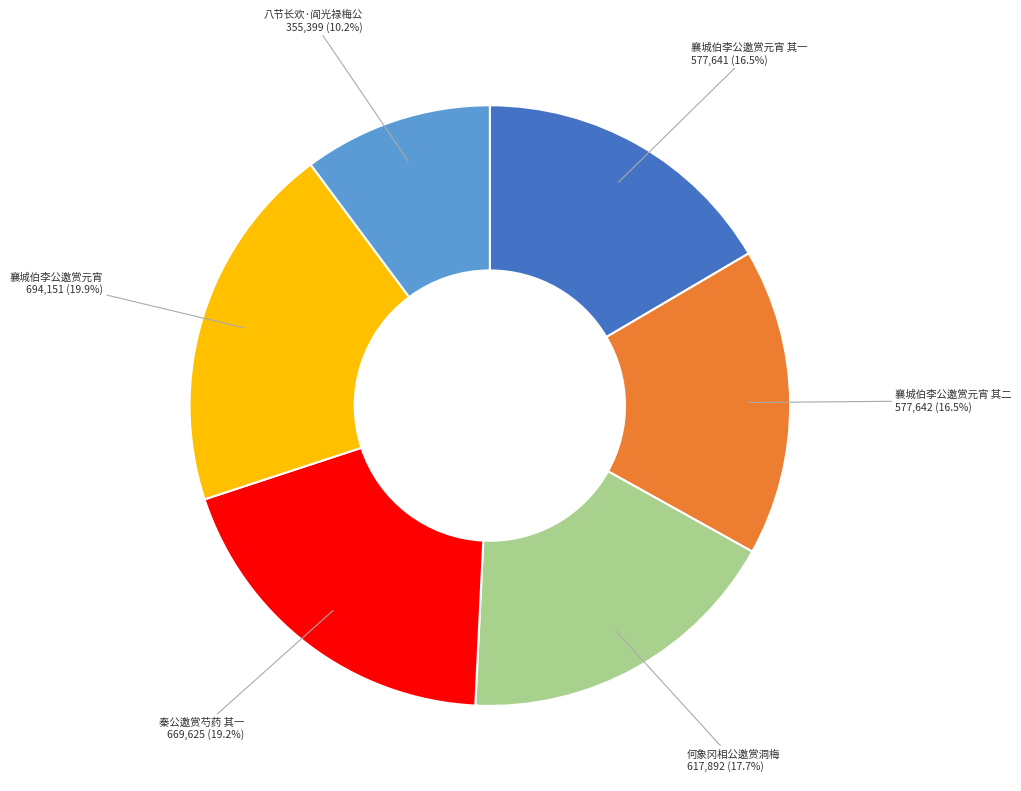

Does any single category account for the majority?

No